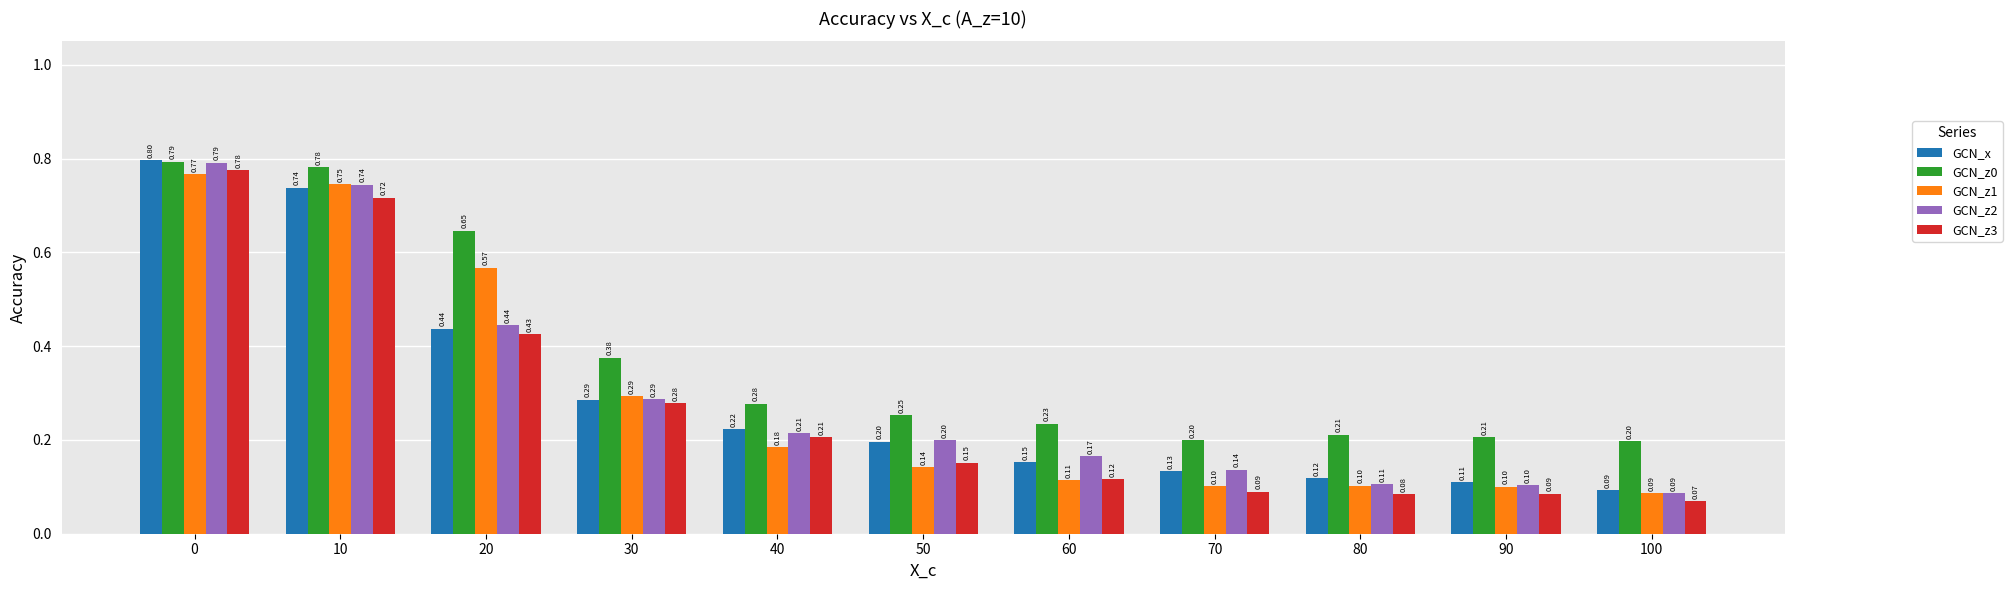

What are all the series names shown in the legend?

GCN_x, GCN_z0, GCN_z1, GCN_z2, GCN_z3